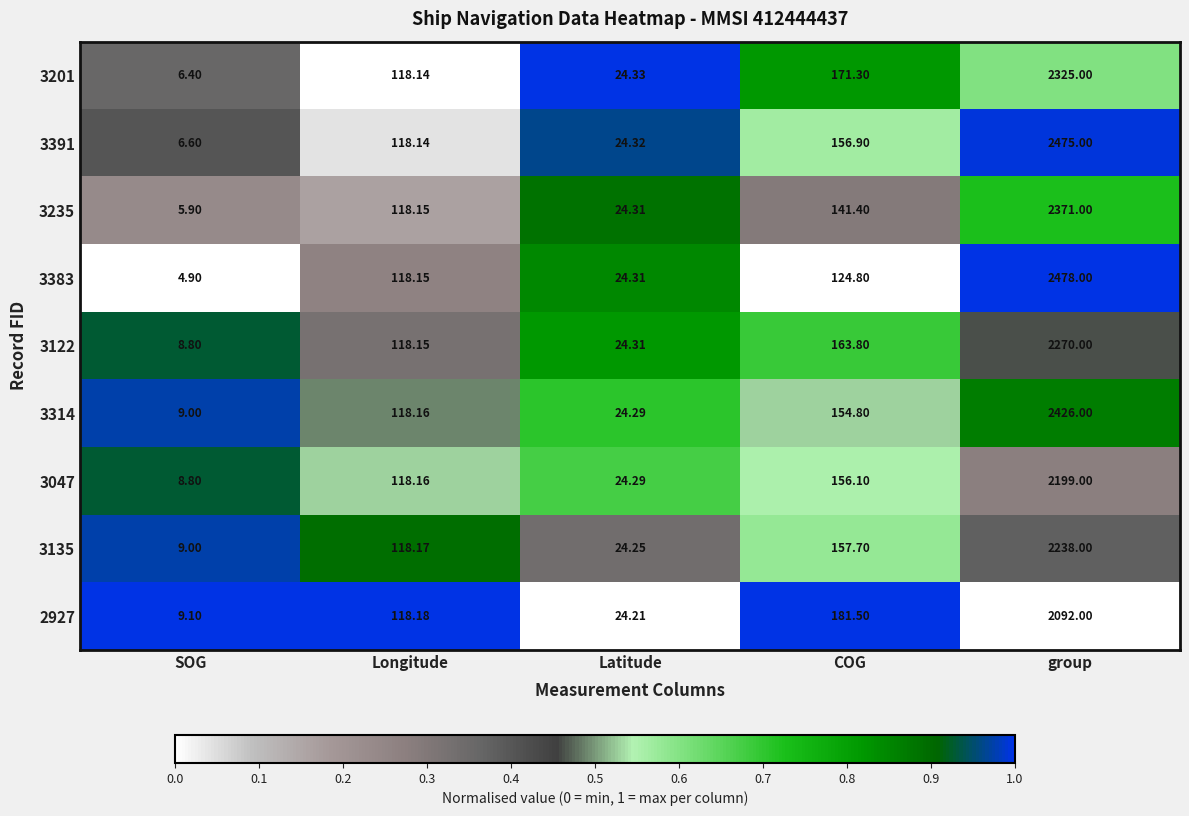

List the labels in order of 3235 value, smallest first.

SOG, Latitude, Longitude, COG, group